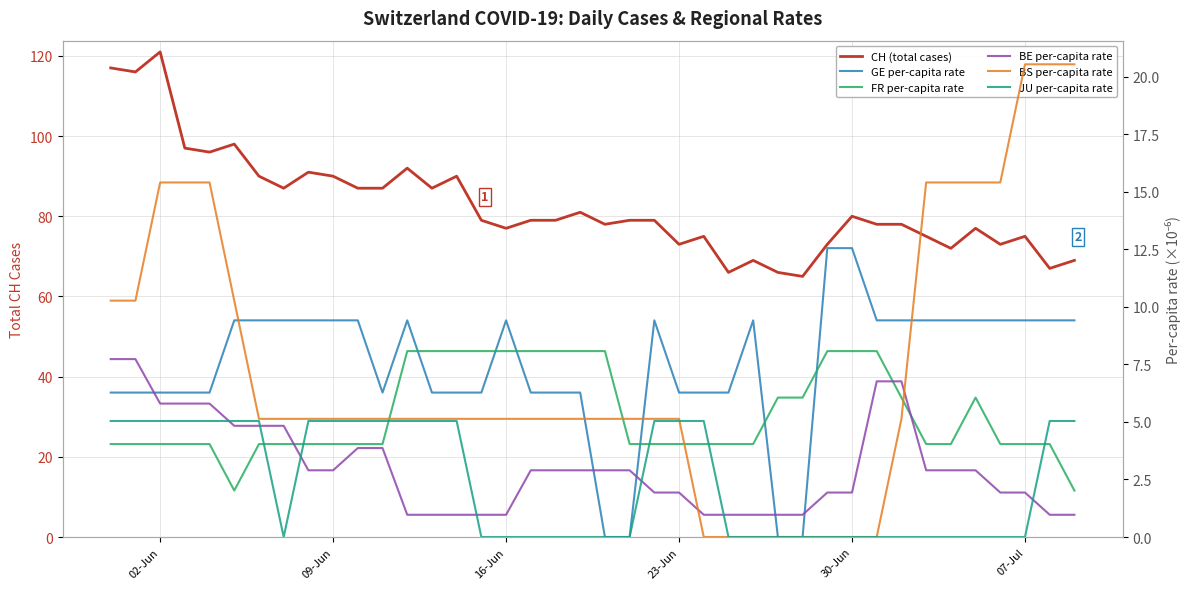

True or false: BE per-capita rate has more than 1 points higher than both neighbors.

False